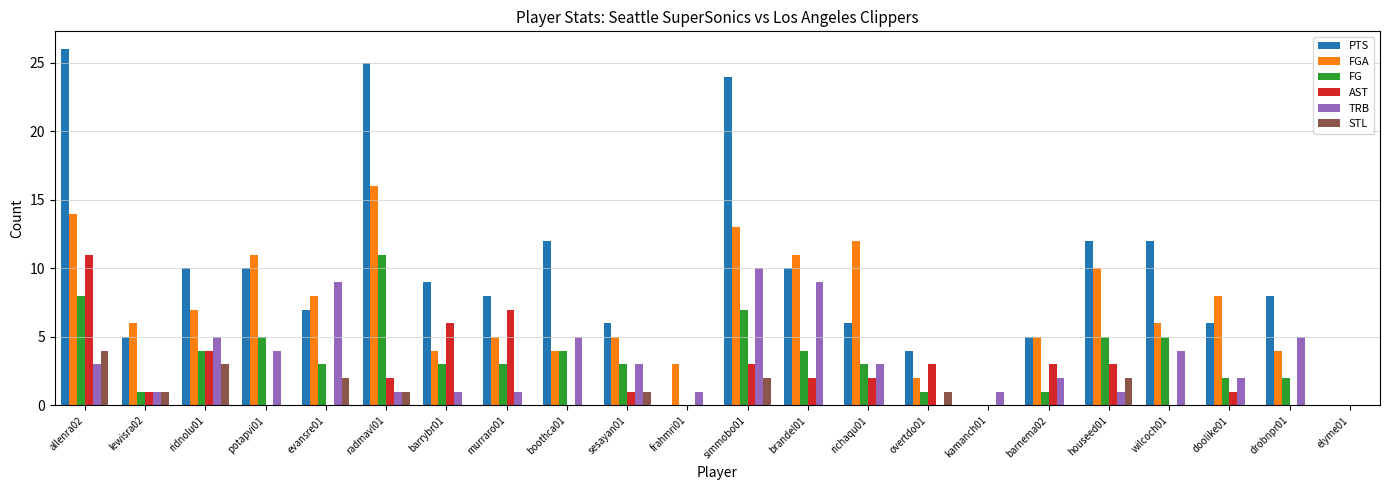

The value of STL at wilcoch01 is 0. True or false?

True